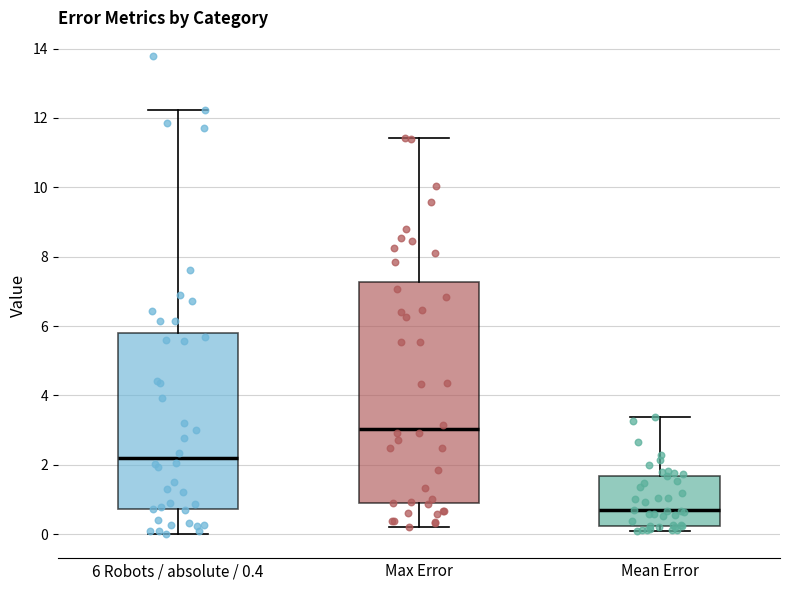

Which box has the lowest median line?

Mean Error